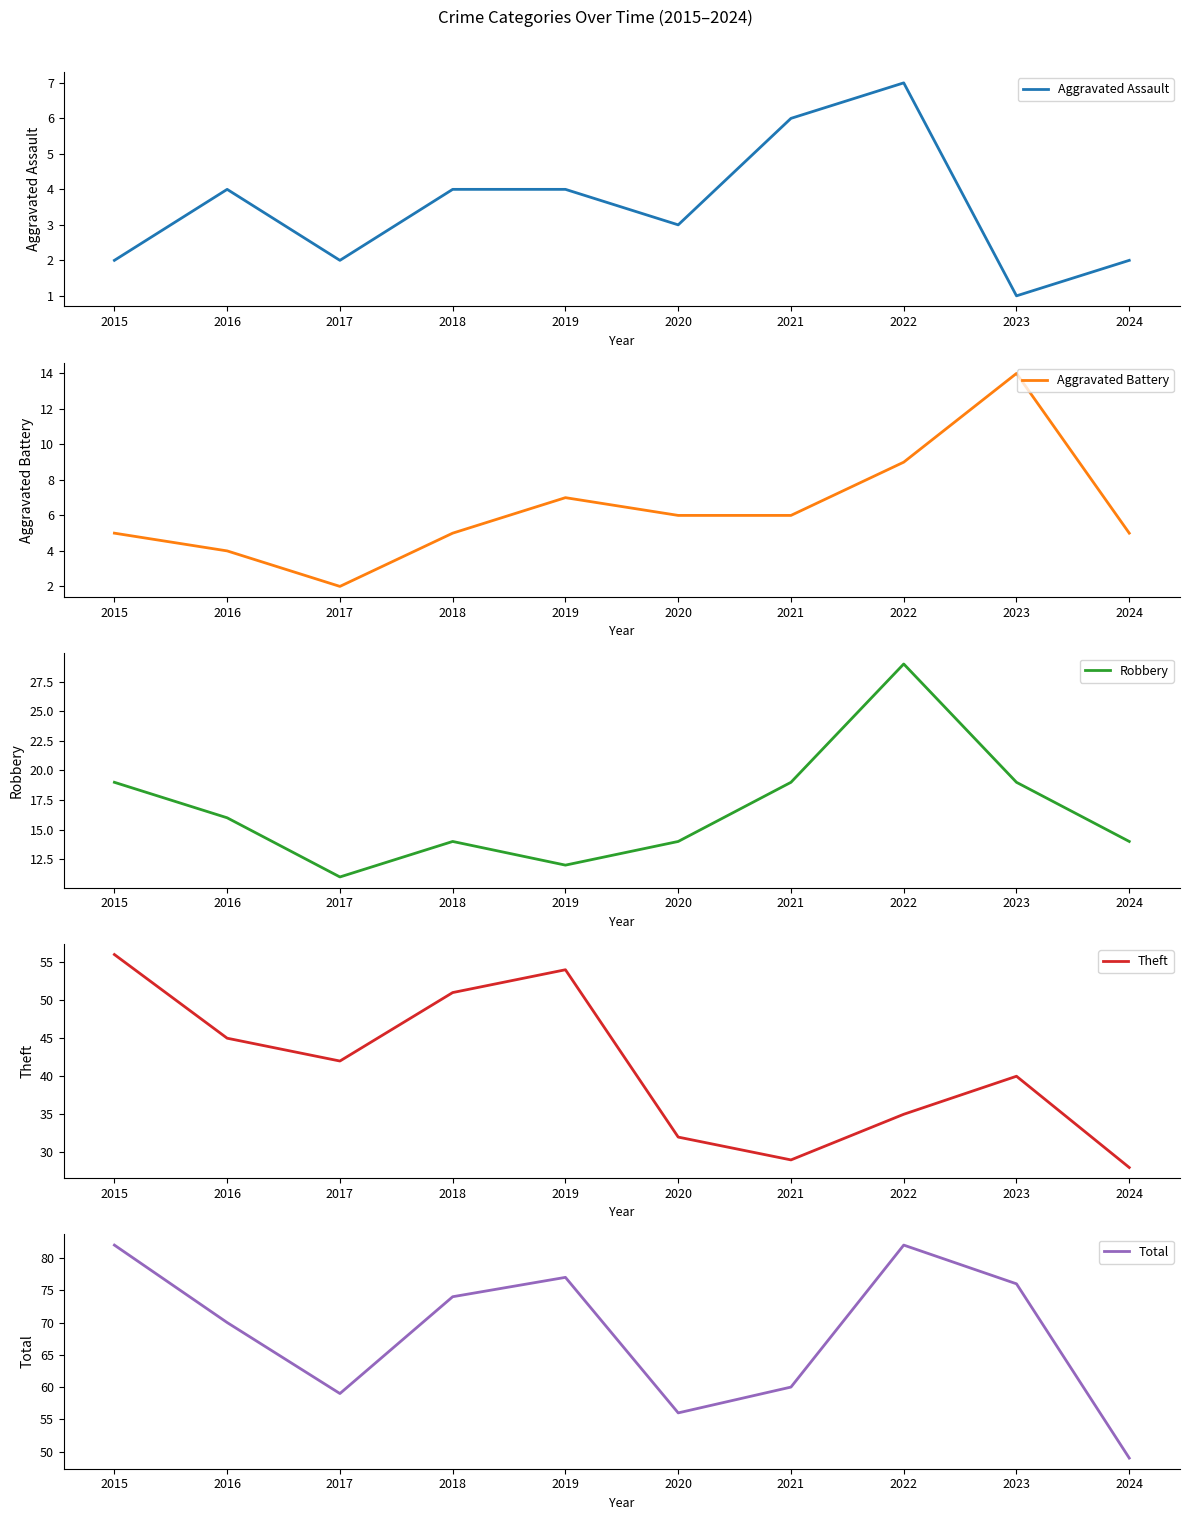

What is the average value of the Aggravated Battery series?

6